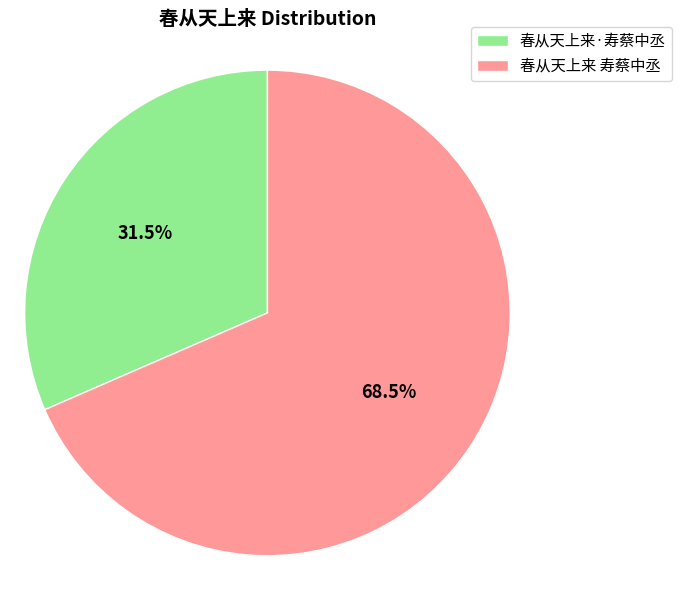

Which has a higher value, 春从天上来·寿蔡中丞 or 春从天上来 寿蔡中丞?

春从天上来 寿蔡中丞